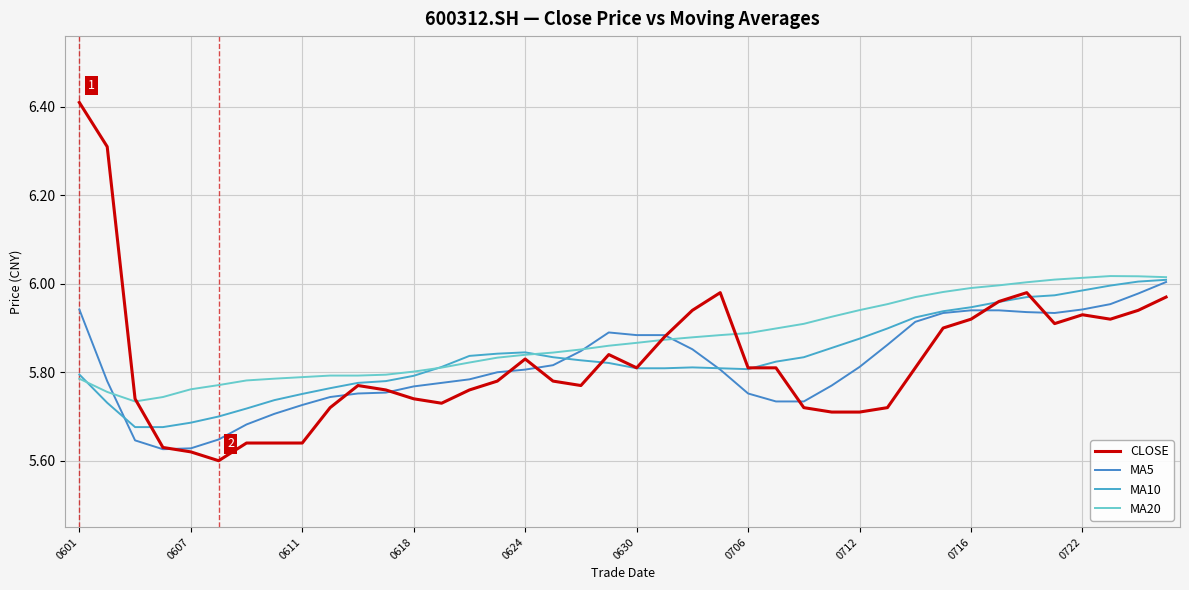

Is this an area chart (filled region under the line)?

No